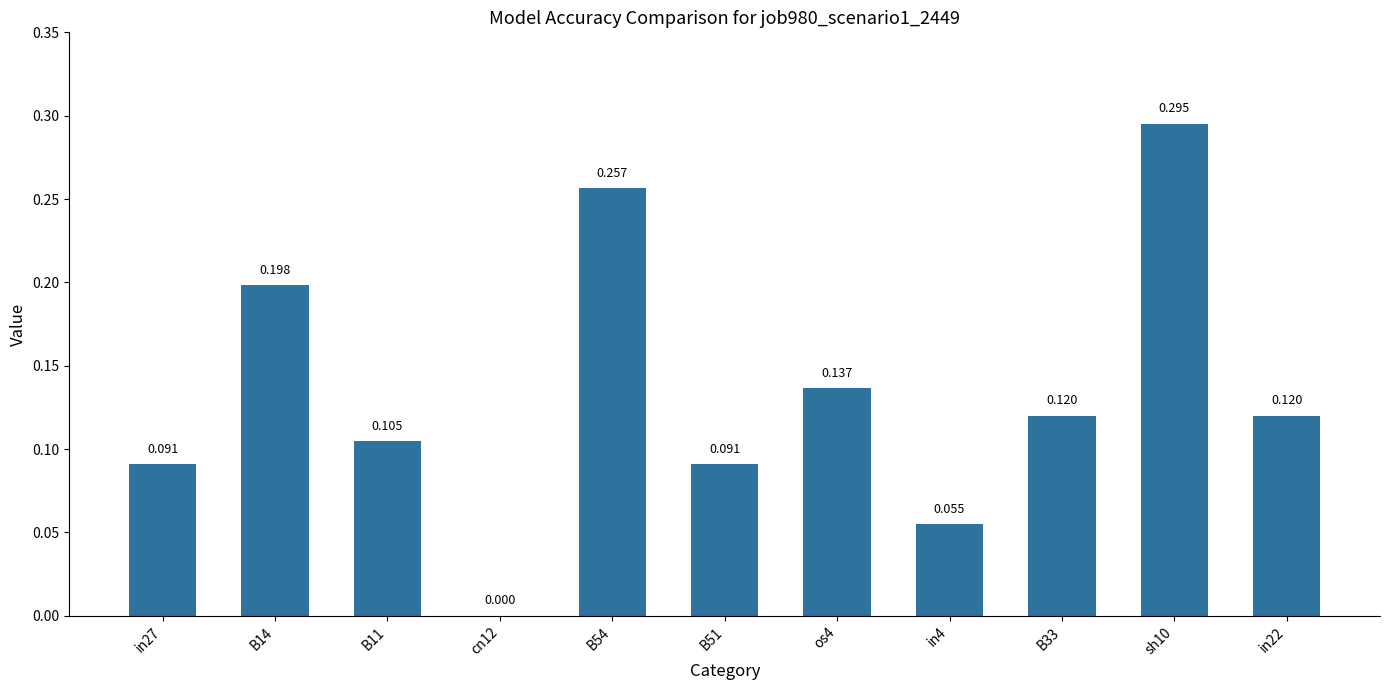

Rank the categories by value from highest to lowest.

sh10, B54, B14, os4, B33, in22, B11, in27, B51, in4, cn12